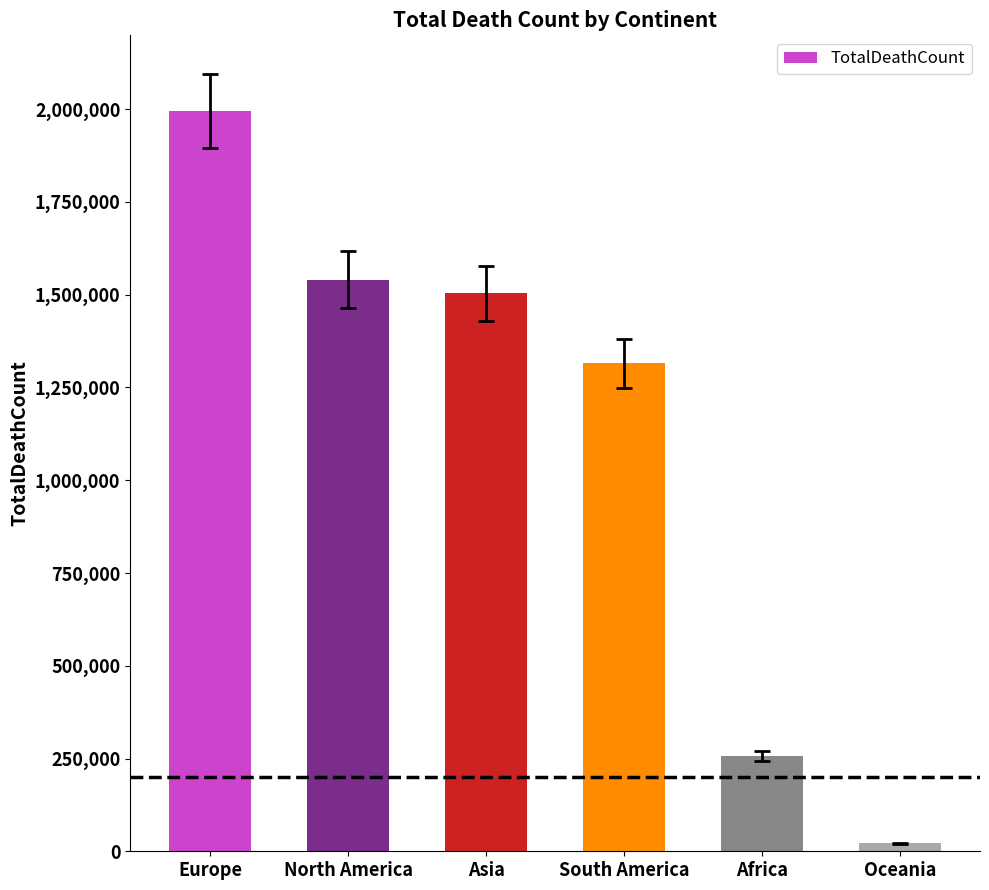

Reading left to right, transcribe all the data shown in this chart.

1994267	1540661	1503031	1315000	257424	21524